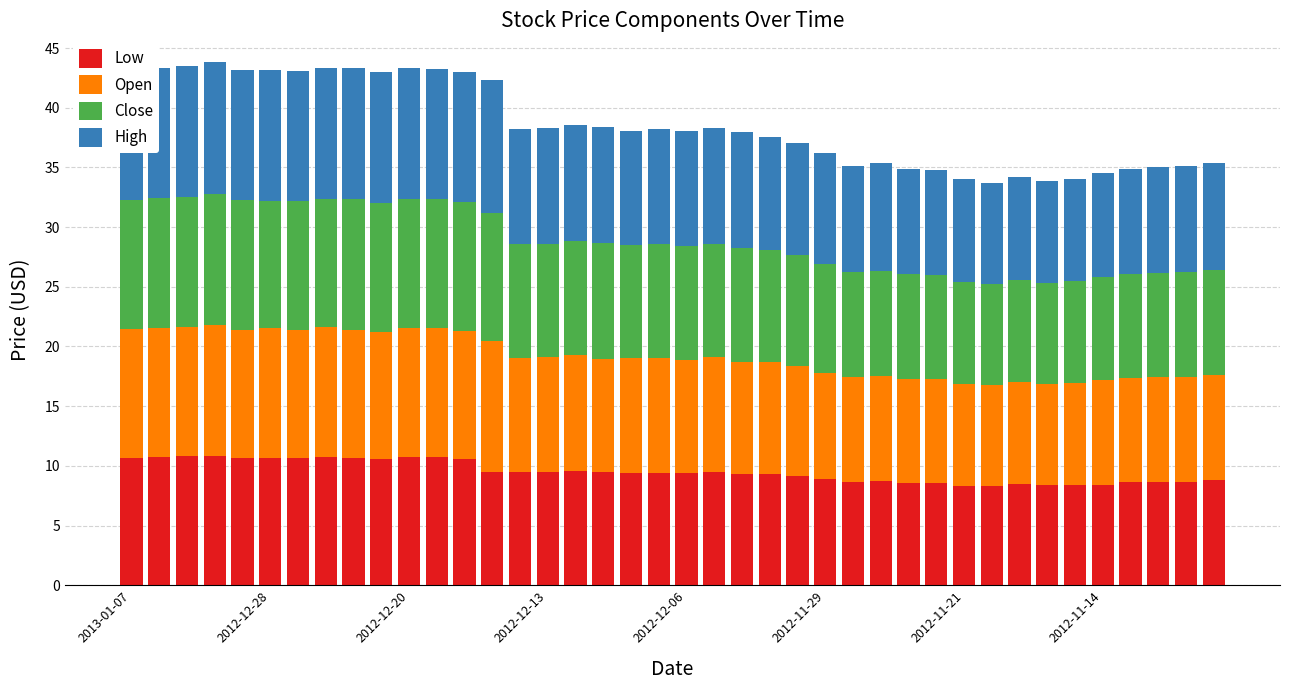

What is the minimum value for Low?

8.3